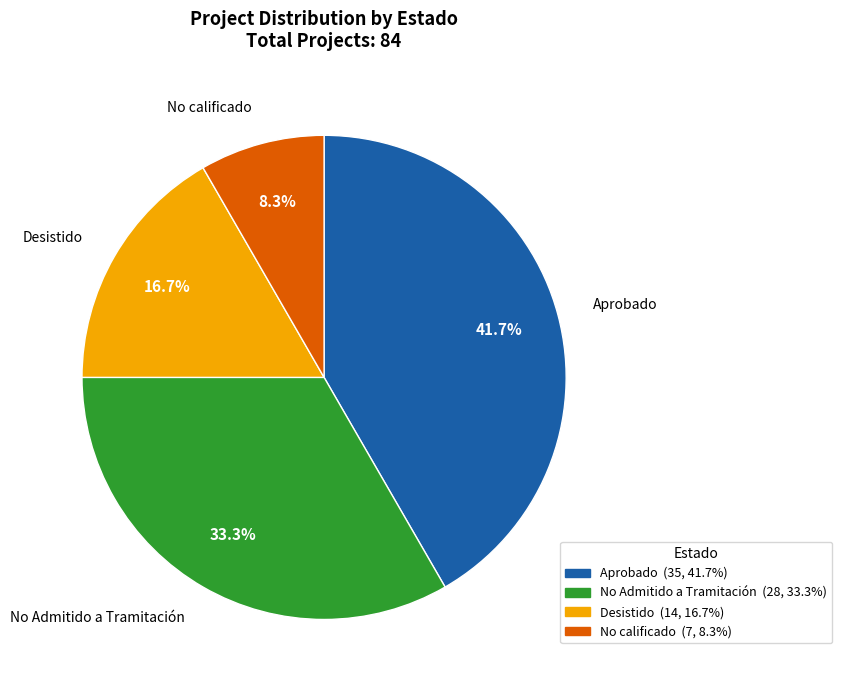

Does No calificado represent more than half of the total?

No